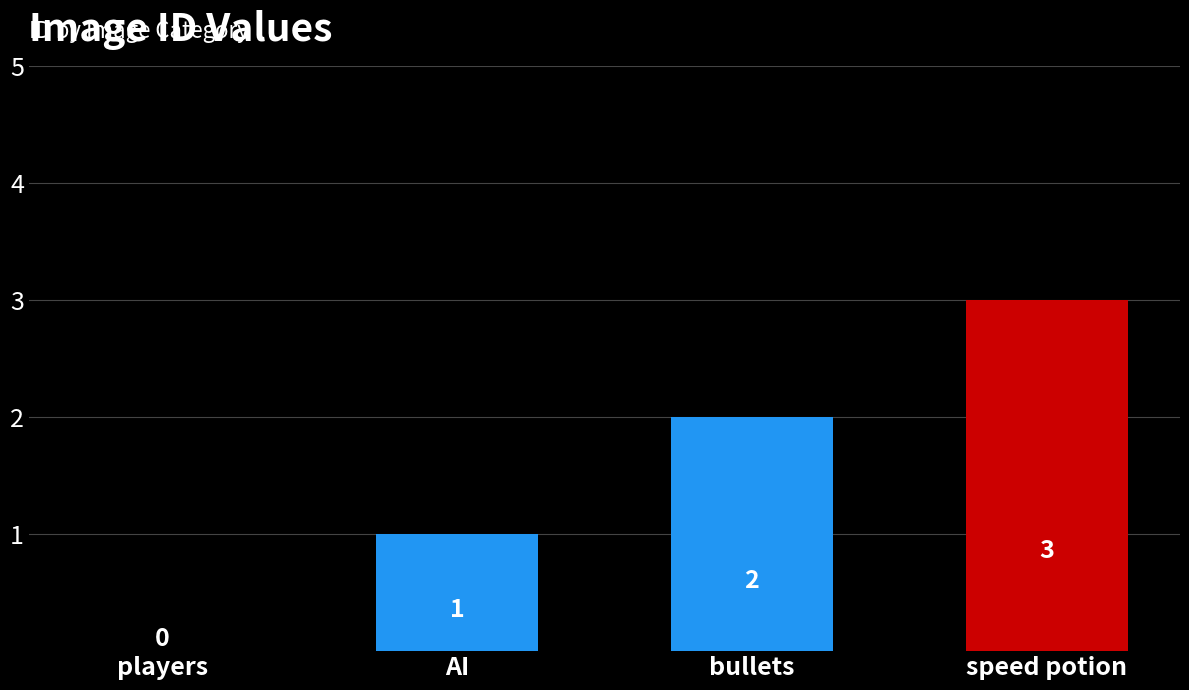

Reading left to right, list all the values displayed in this chart.

players=0	AI=1	bullets=2	speed potion=3